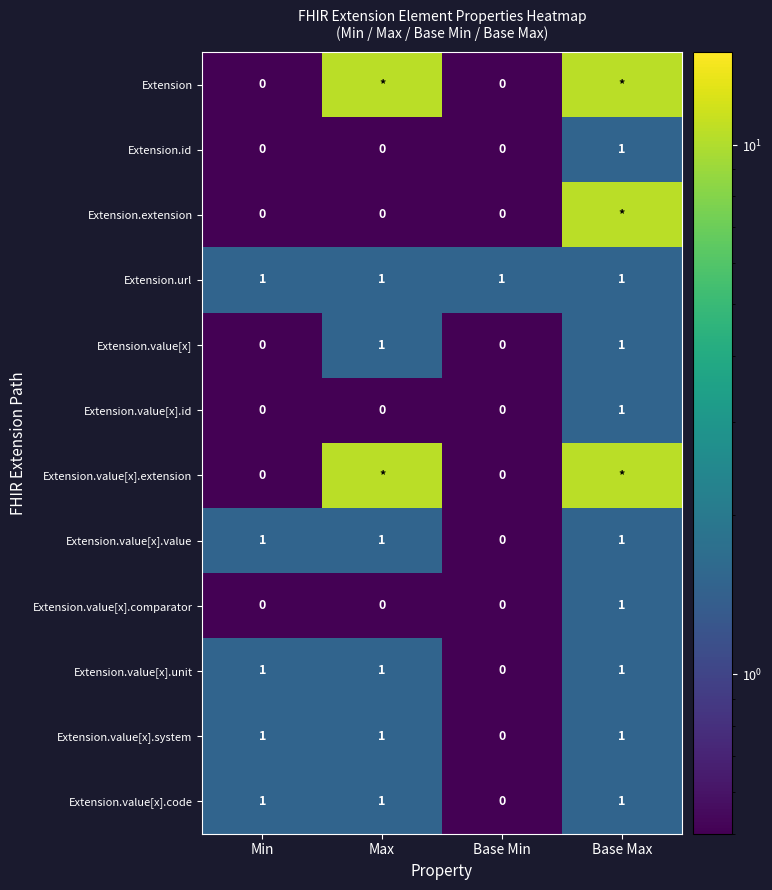

Is the value of Extension.id at Max greater than the value of Extension.value[x].code at Base Max?

No